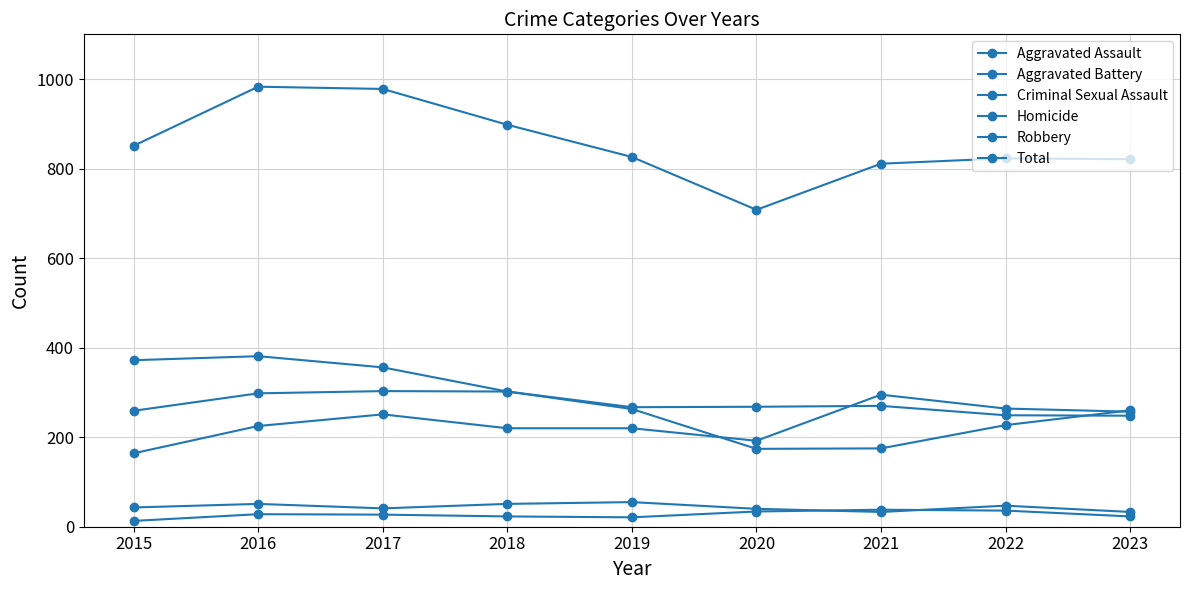

How many lines are shown in the chart?

6